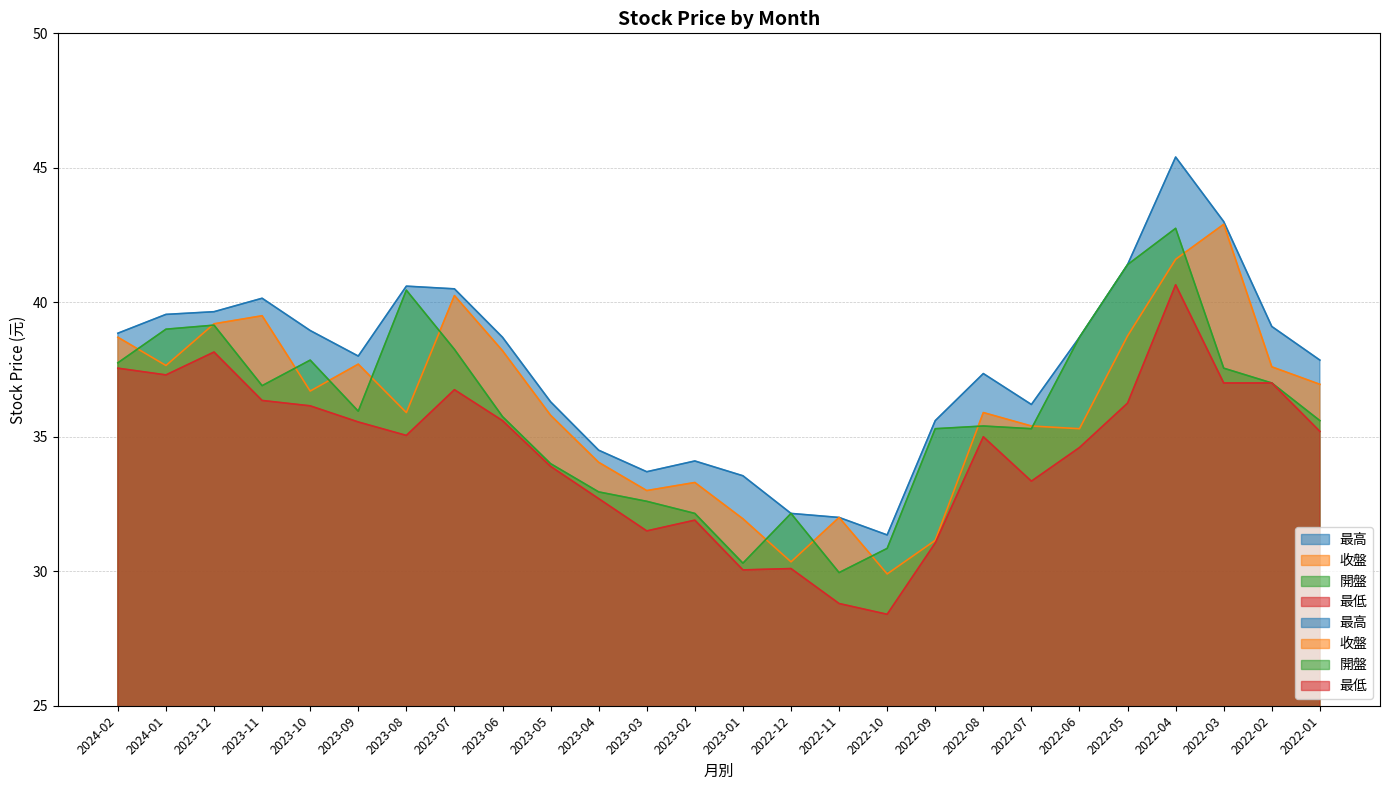

How many values in the 收盤 series are below 36?

13